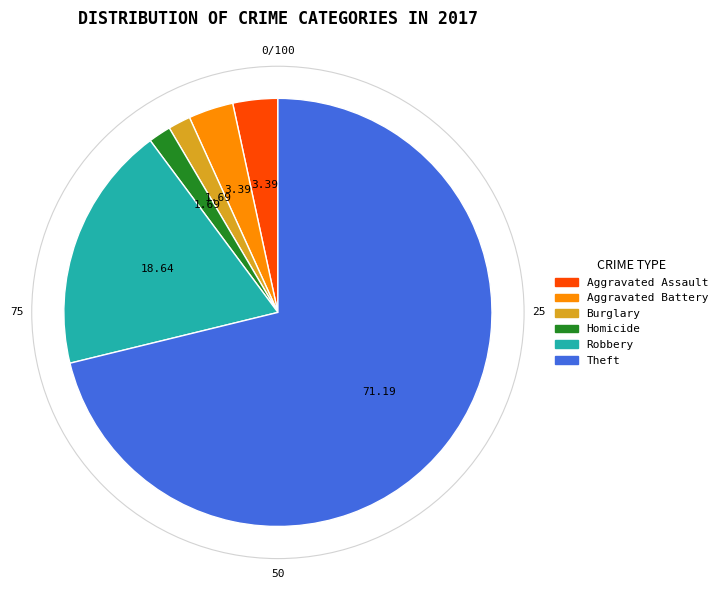

Count the number of slices in the pie.

6